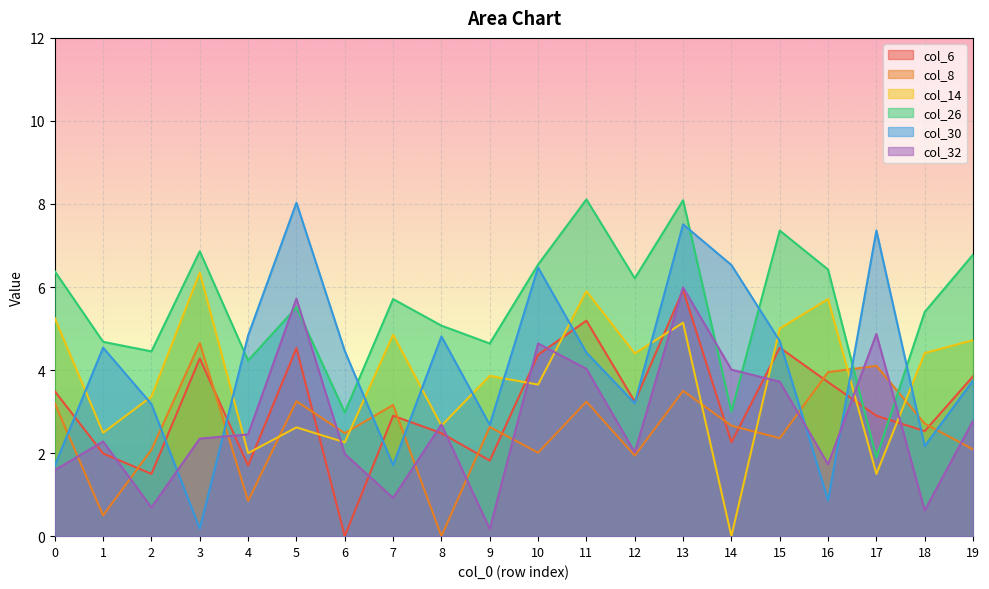

Which series changed the most between 2 and 9?

col_8